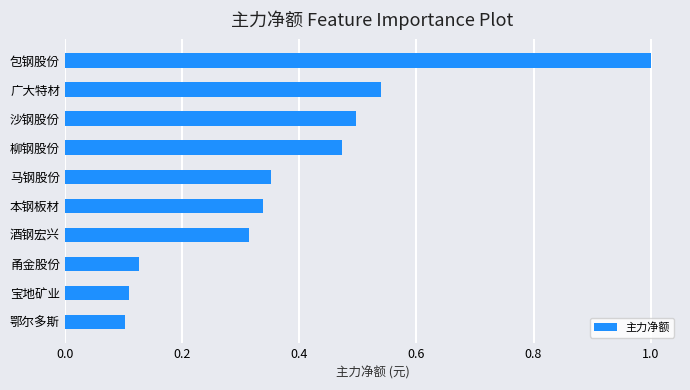

What is the change in value from 甬金股份 to 柳钢股份?

+0.3